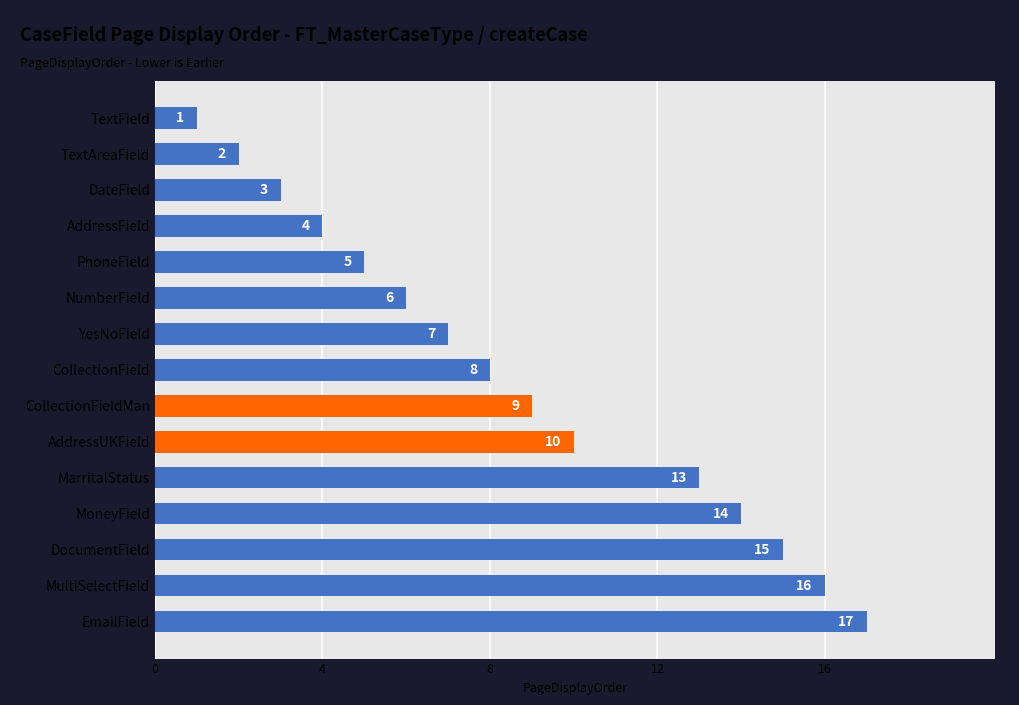

What is the greatest value displayed?

17